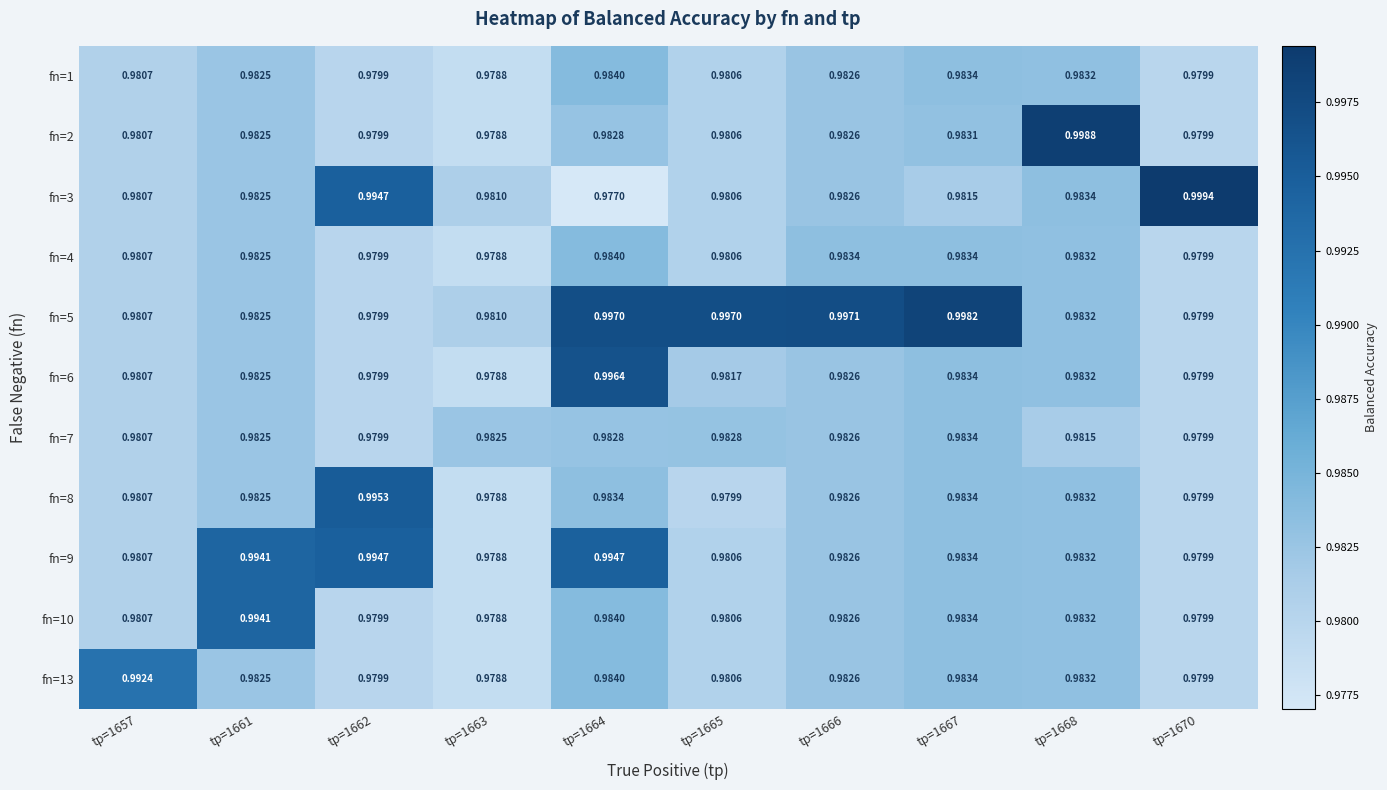

Is the value of fn=4 at tp=1667 greater than the value of fn=1 at tp=1662?

Yes